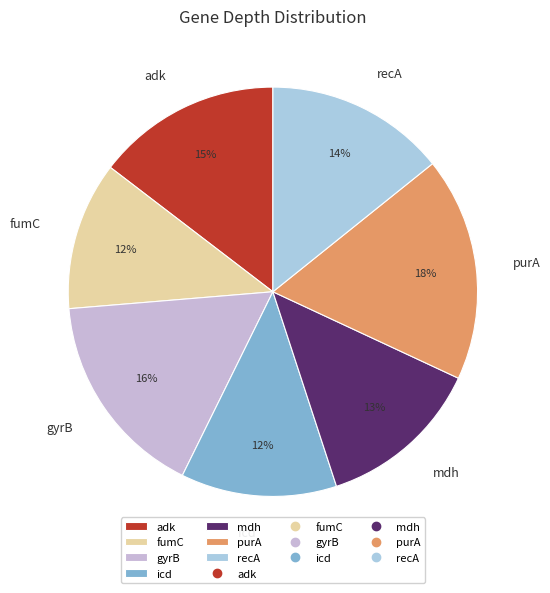

Do gyrB and icd together represent more than half of the pie?

No